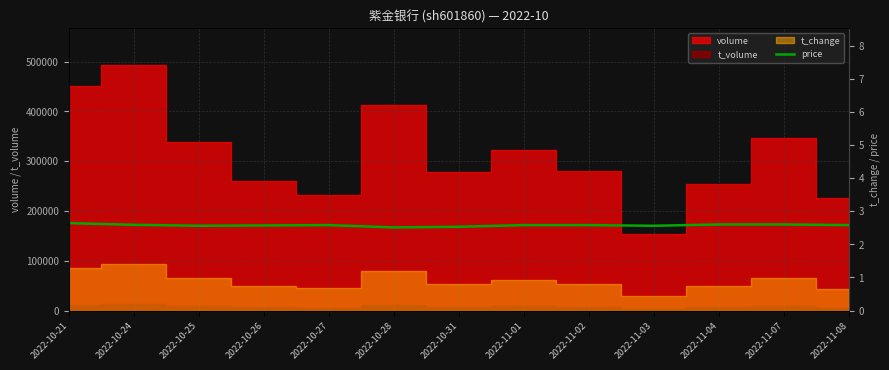

Reading left to right, list all the values displayed in this chart.

2022-10-21=2.6	2022-10-24=2.6	2022-10-25=2.6	2022-10-26=2.6	2022-10-27=2.6	2022-10-28=2.5	2022-10-31=2.5	2022-11-01=2.6	2022-11-02=2.6	2022-11-03=2.6	2022-11-04=2.6	2022-11-07=2.6	2022-11-08=2.6